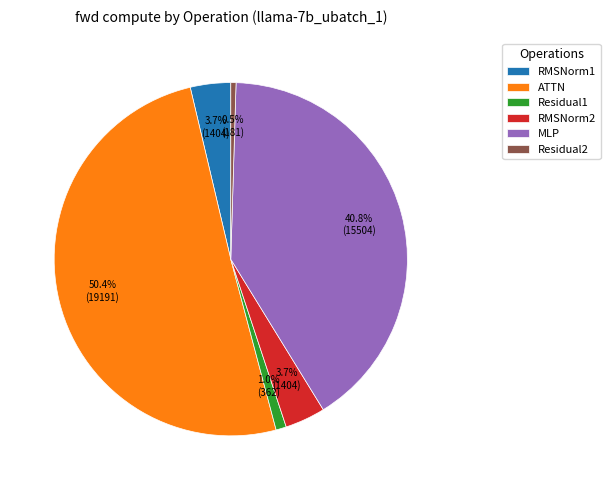

Which slice represents more than half of the pie?

ATTN